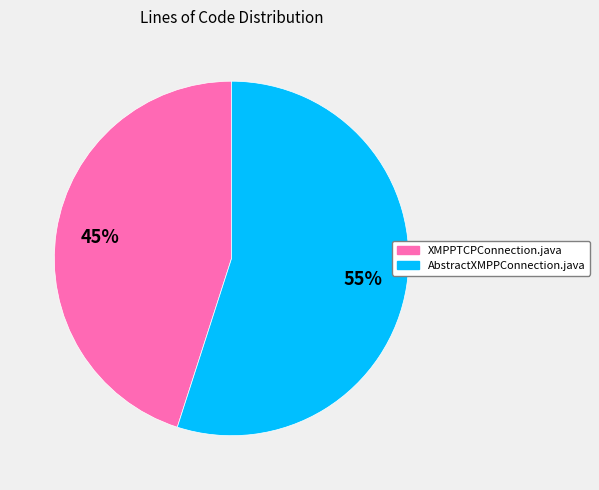

To the nearest percent, what percentage of the pie is XMPPTCPConnection.java?

45%